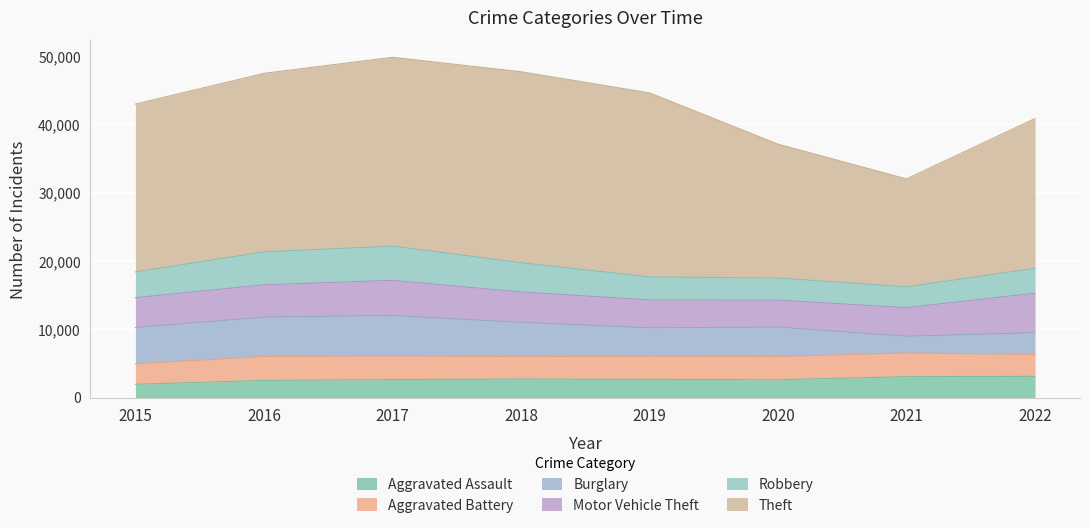

At which label does Aggravated Battery first exceed 3398?

2016